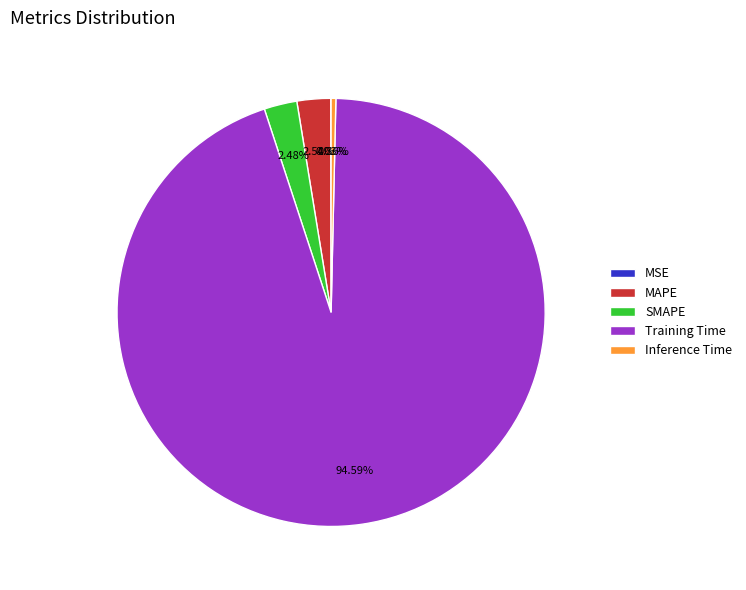

Is the sum of Training Time and MAPE greater than half?

Yes